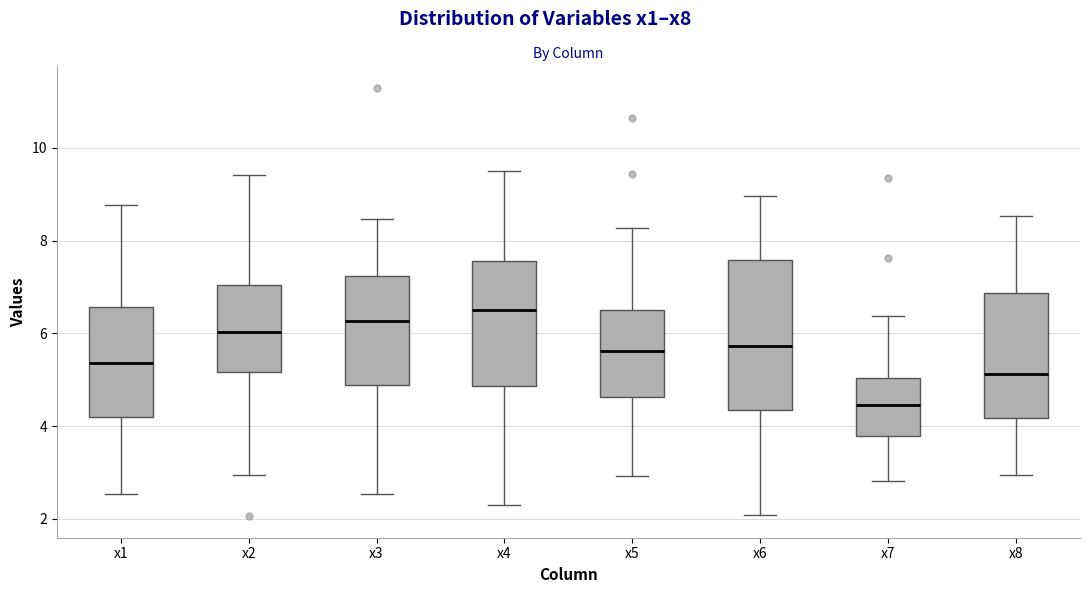

Reading left to right, transcribe this box plot: for each box, give where its median line is, the range the box spans, and where its two whiskers end, as read against the y-axis. The values are not printed on the chart, so give them approximately, as read against the axis.

x1: median 5.4, box 4.2 to 6.6, whiskers 2.6 to 8.8
x2: median 6.0, box 5.2 to 7.0, whiskers 3.0 to 9.4
x3: median 6.2, box 4.8 to 7.2, whiskers 2.6 to 8.4
x4: median 6.4, box 4.8 to 7.6, whiskers 2.4 to 9.4
x5: median 5.6, box 4.6 to 6.6, whiskers 3.0 to 8.2
x6: median 5.8, box 4.4 to 7.6, whiskers 2.0 to 9.0
x7: median 4.4, box 3.8 to 5.0, whiskers 2.8 to 6.4
x8: median 5.2, box 4.2 to 6.8, whiskers 3.0 to 8.6